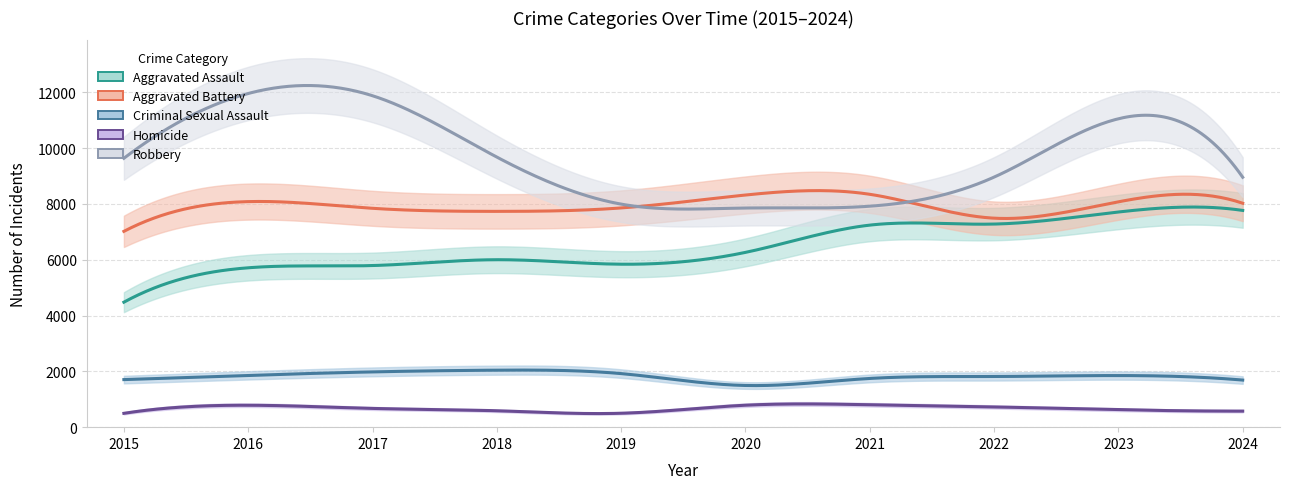

What is the sum of all Homicide values?

6558